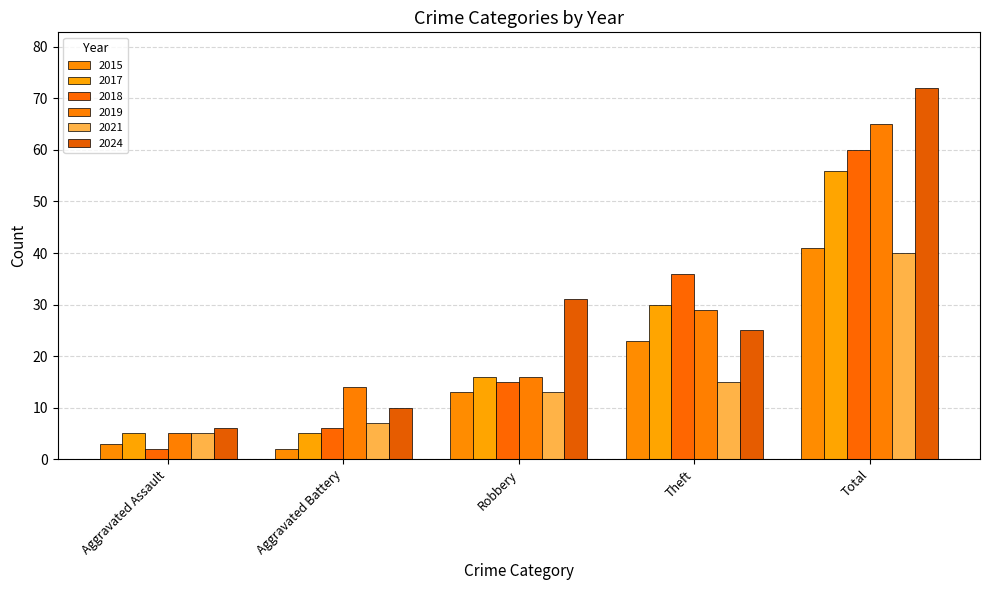

At how many categories does at least one series exceed 17?

3